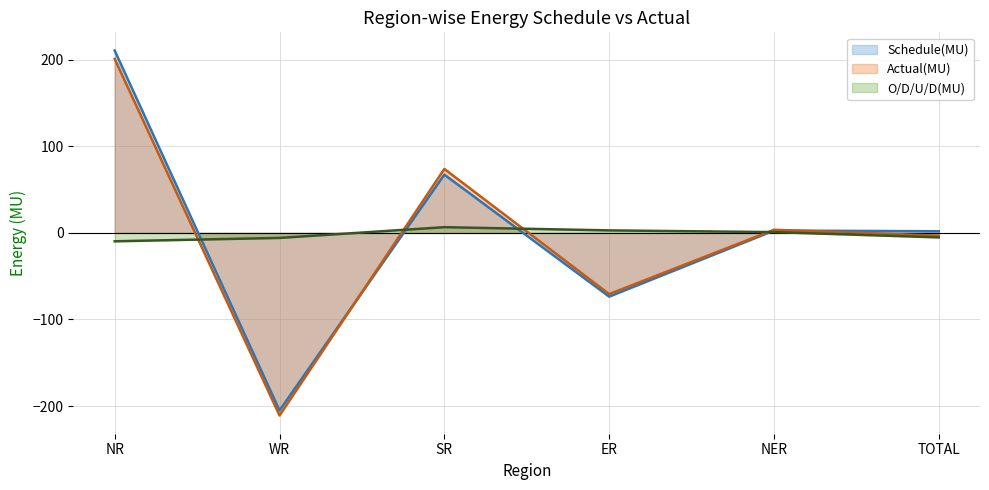

What is the total value across all series at WR?

-421.8